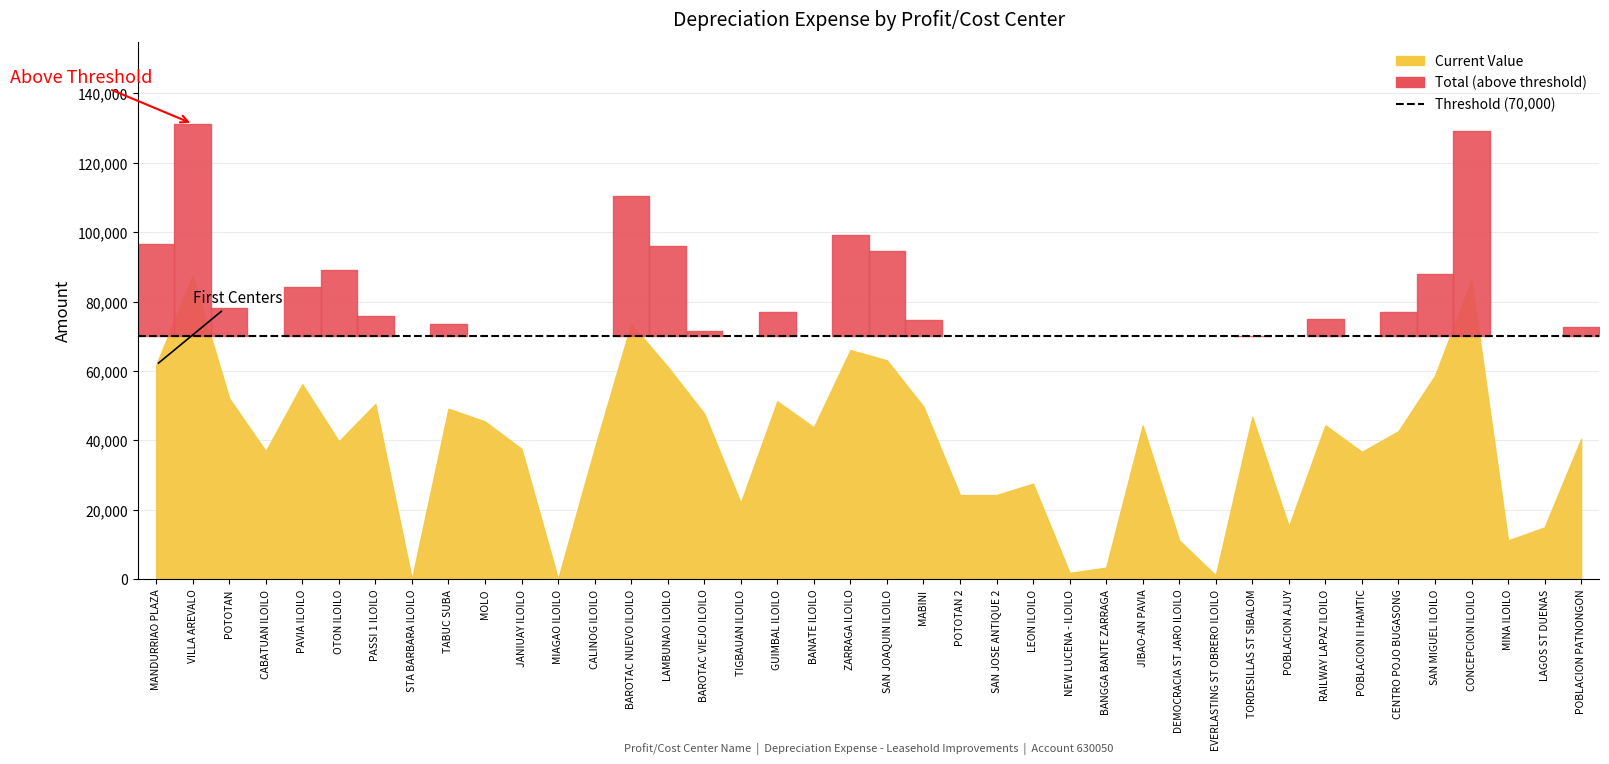

What is the approximate value of current_value at 39?

40388.9